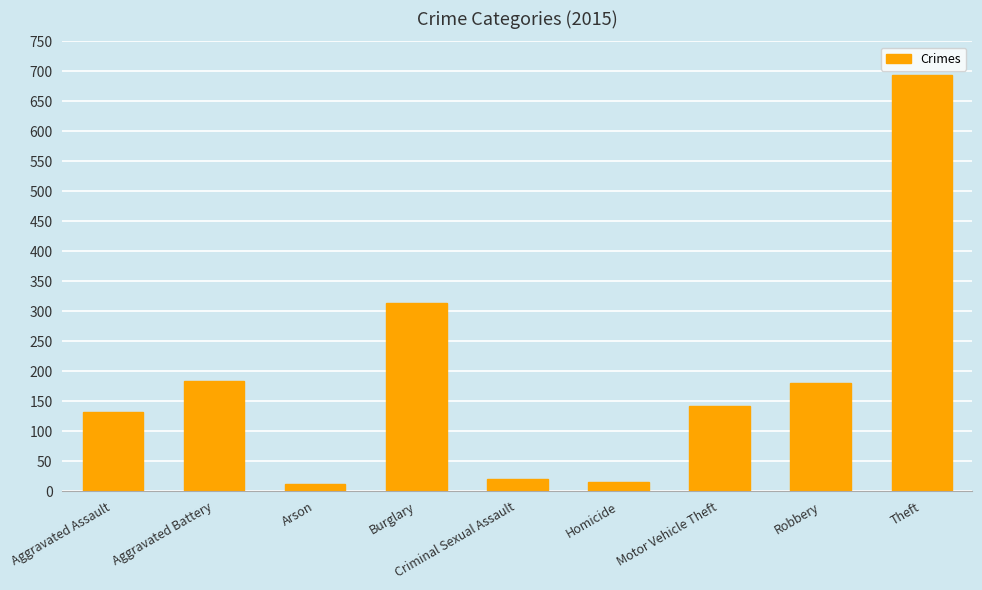

What position from the left is Arson?

3